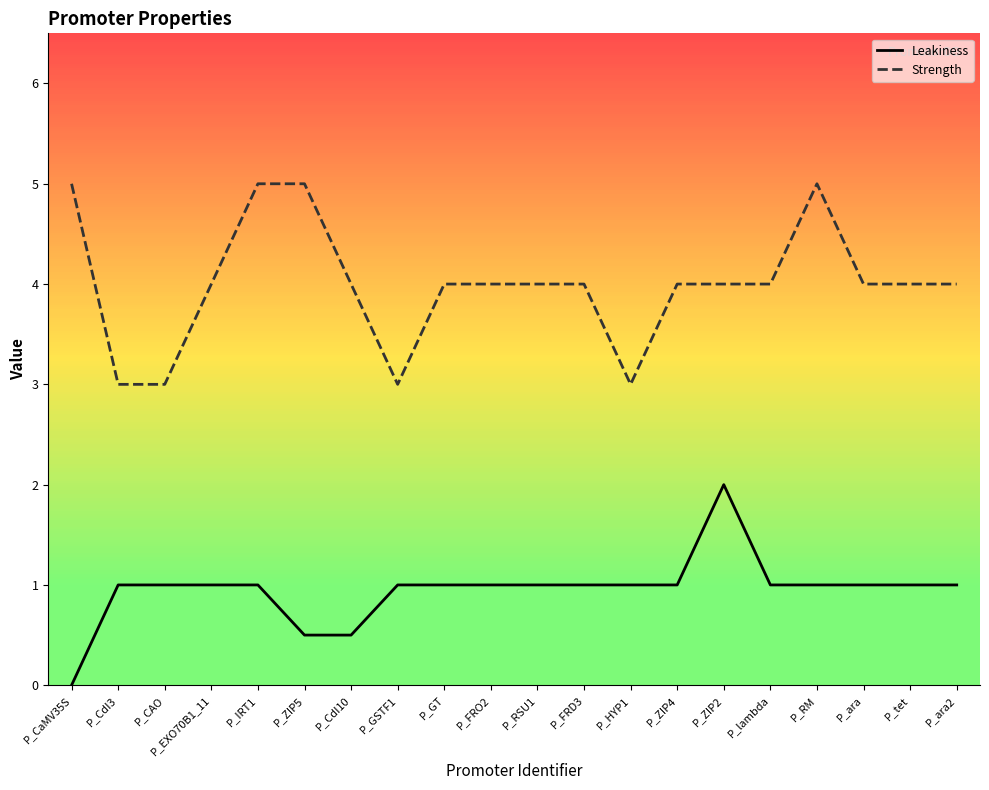

True or false: Strength and Leakiness intersect in this chart.

False